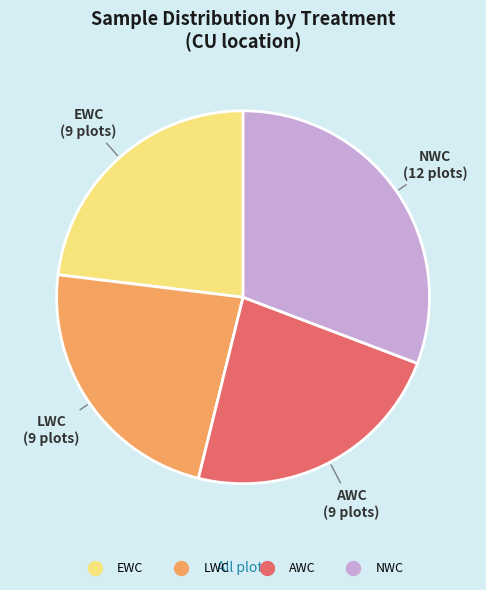

Does any single category account for the majority?

No